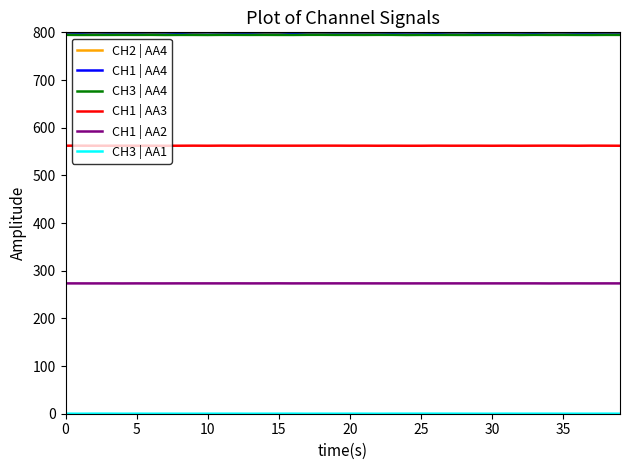

What is the minimum value for CH1 | AA2?

273.3